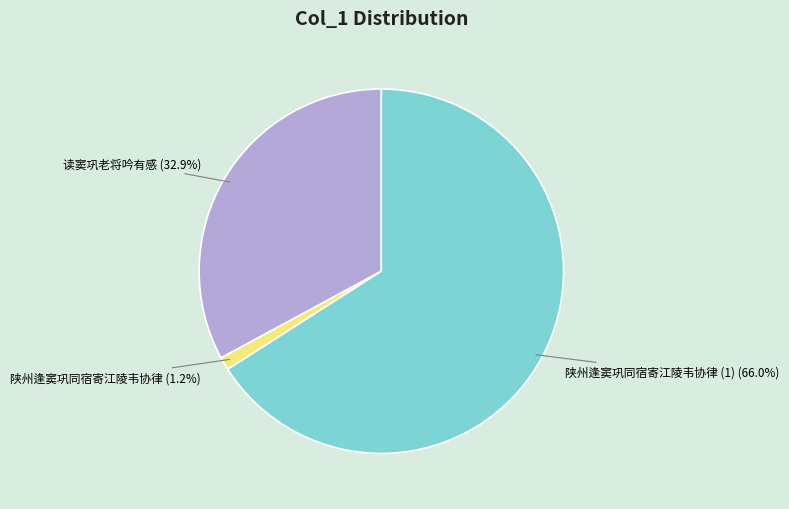

Is it true that 陕州逢窦巩同宿寄江陵韦协律 is 13% of the pie?

False